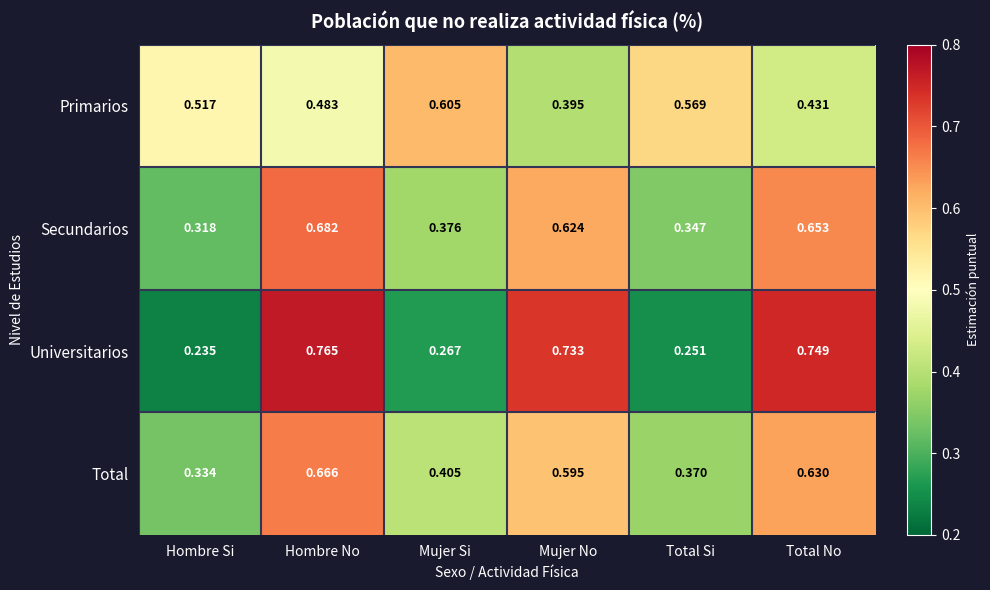

Is the value of Universitarios at Total No greater than the value of Total at Mujer No?

Yes